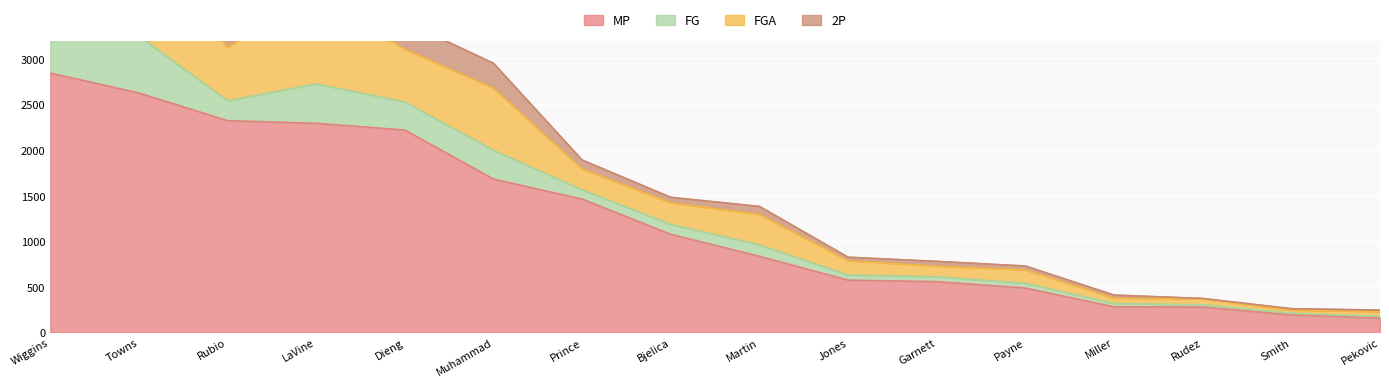

What is the total value across all series at Rubio?

3285